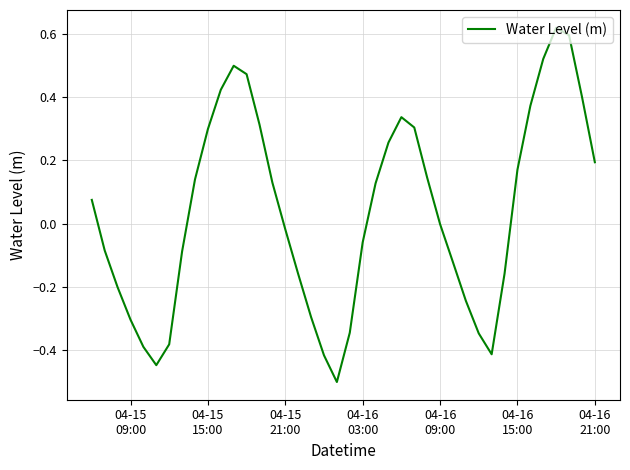

What is the minimum value shown in the chart?

-0.5